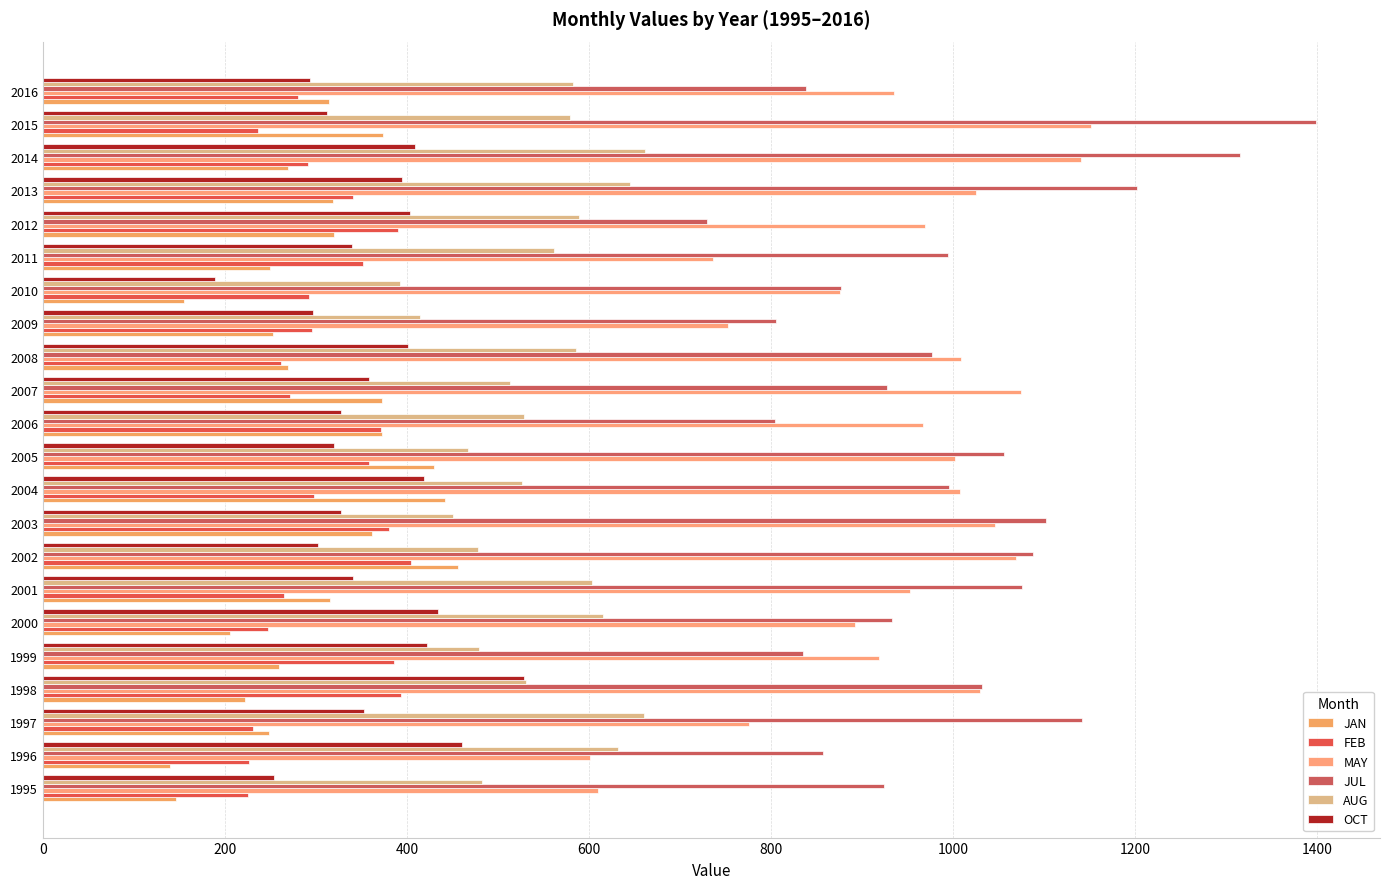

How many data points in FEB are less than 296?

11